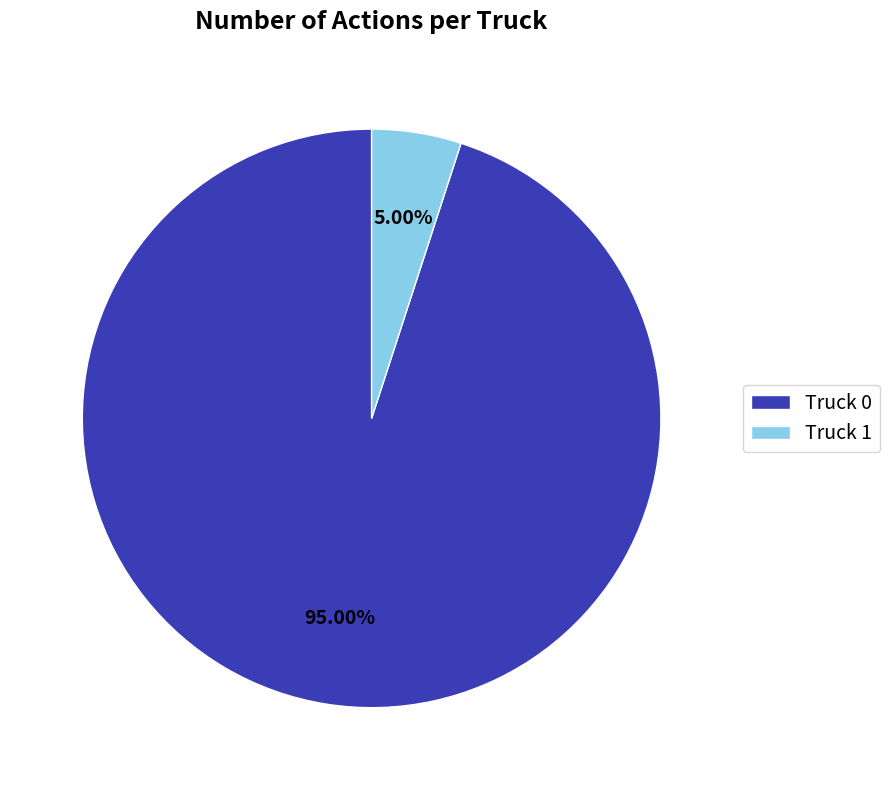

What is the smallest slice in the pie chart?

Truck 1